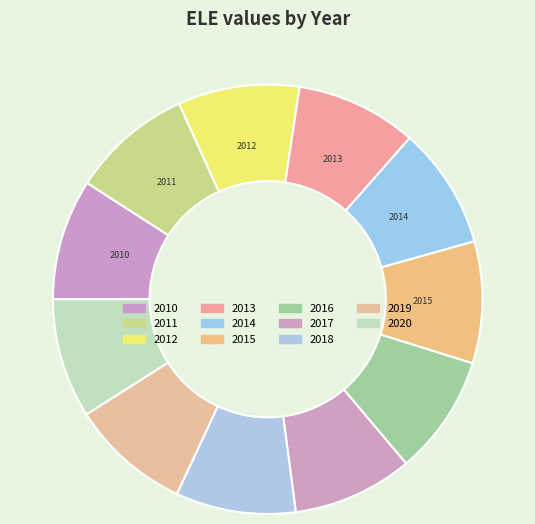

Does 2016 represent more than half of the total?

No